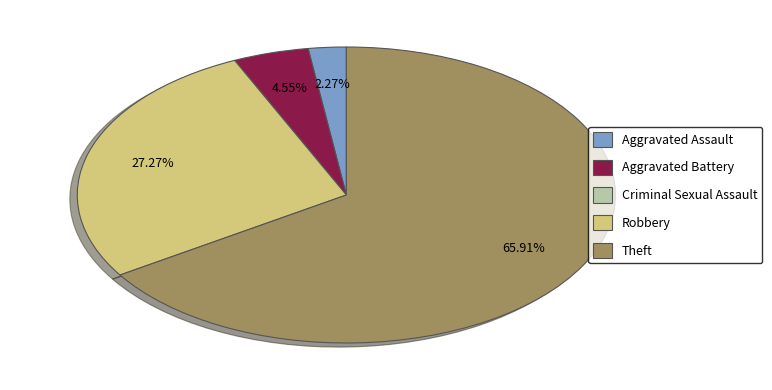

Which has a higher value, Aggravated Battery or Theft?

Theft